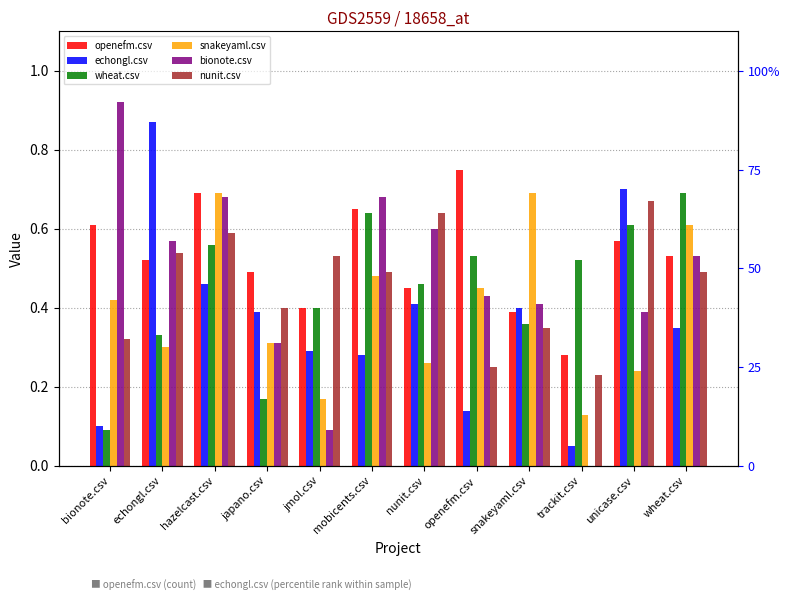

Reading right to left, what are all the values shown in this chart?

openefm.csv: 0.5	0.6	0.3	0.4	0.8	0.5	0.7	0.4	0.5	0.7	0.5	0.6
echongl.csv: 0.3	0.7	0.1	0.4	0.1	0.4	0.3	0.3	0.4	0.5	0.9	0.1
wheat.csv: 0.7	0.6	0.5	0.4	0.5	0.5	0.6	0.4	0.2	0.6	0.3	0.1
snakeyaml.csv: 0.6	0.2	0.1	0.7	0.5	0.3	0.5	0.2	0.3	0.7	0.3	0.4
bionote.csv: 0.5	0.4	0.0	0.4	0.4	0.6	0.7	0.1	0.3	0.7	0.6	0.9
nunit.csv: 0.5	0.7	0.2	0.3	0.2	0.6	0.5	0.5	0.4	0.6	0.5	0.3